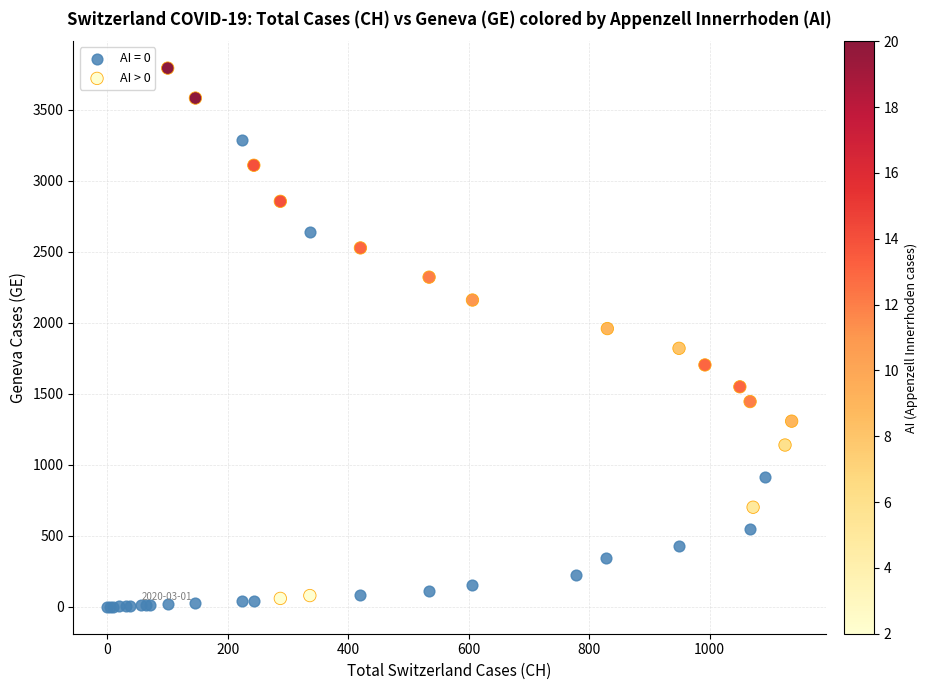

Which series contains the highest Y value?

AI > 0